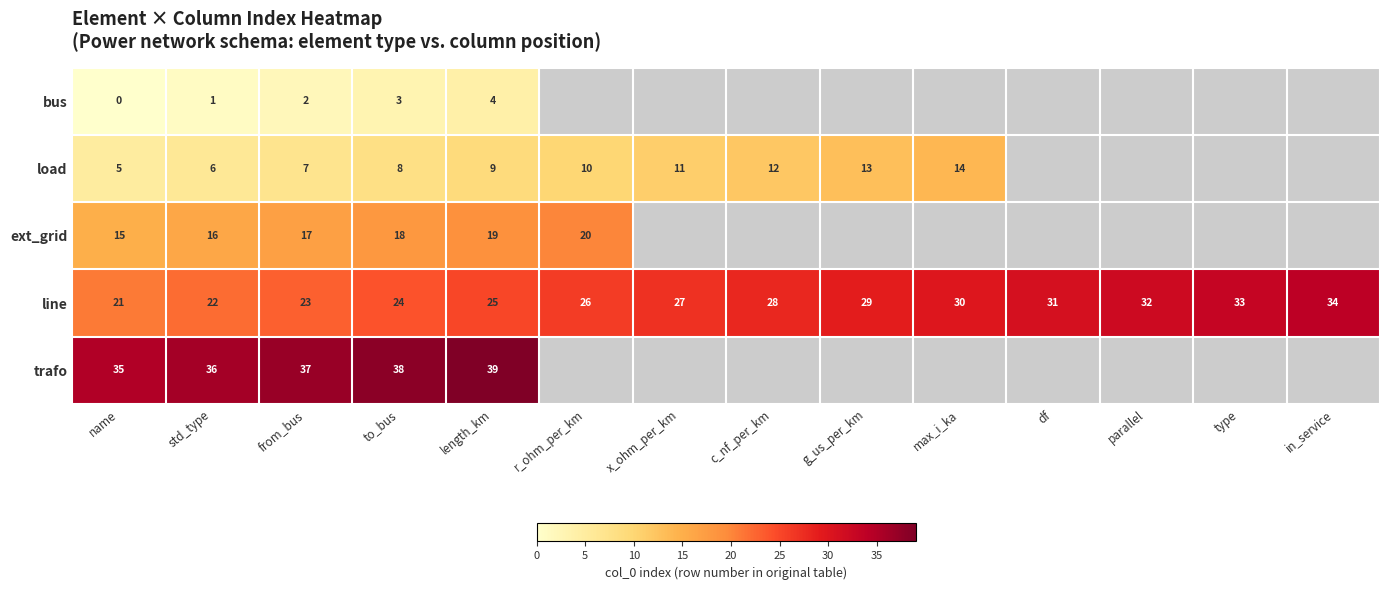

The line series shows 44 at max_i_ka. True or false?

False